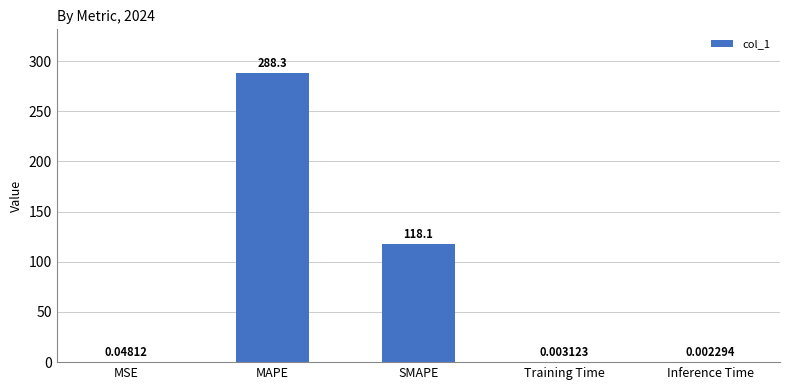

Between MSE and SMAPE, which is larger?

SMAPE